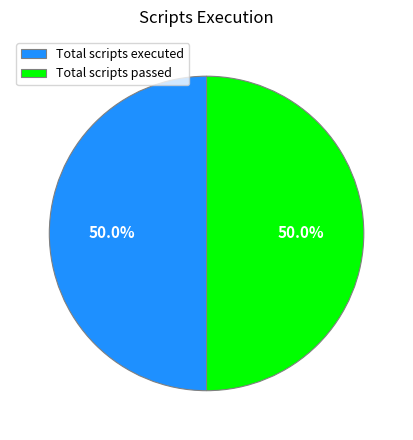

How much of the chart is everything except Total scripts passed?

50.0%